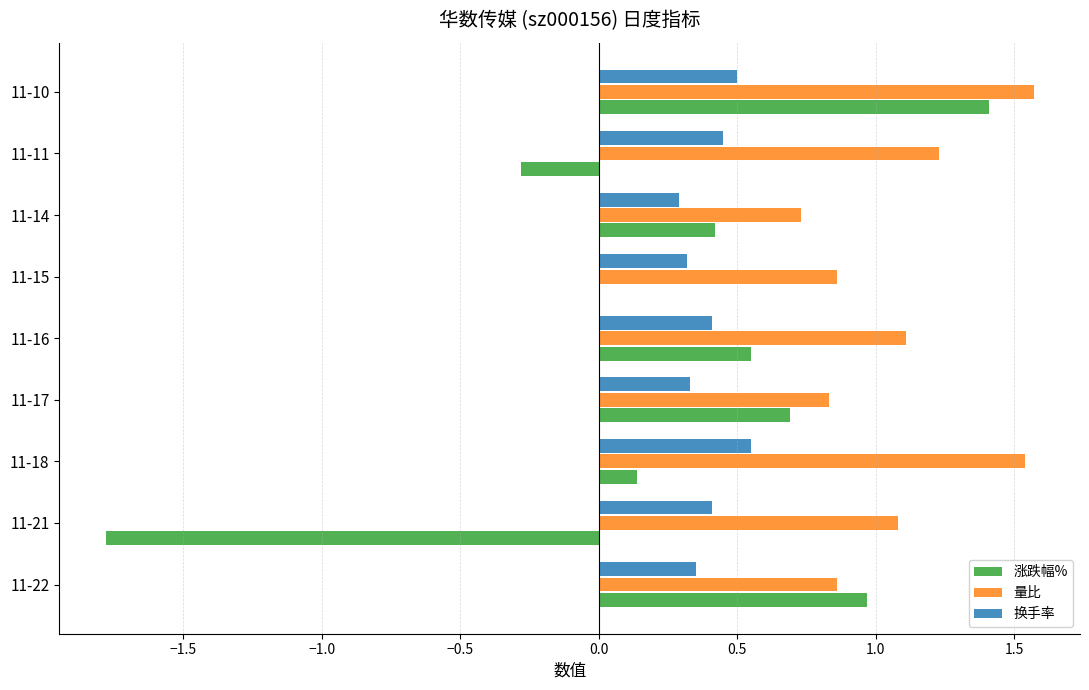

The 量比 series shows 1.2 at 11-14. True or false?

False